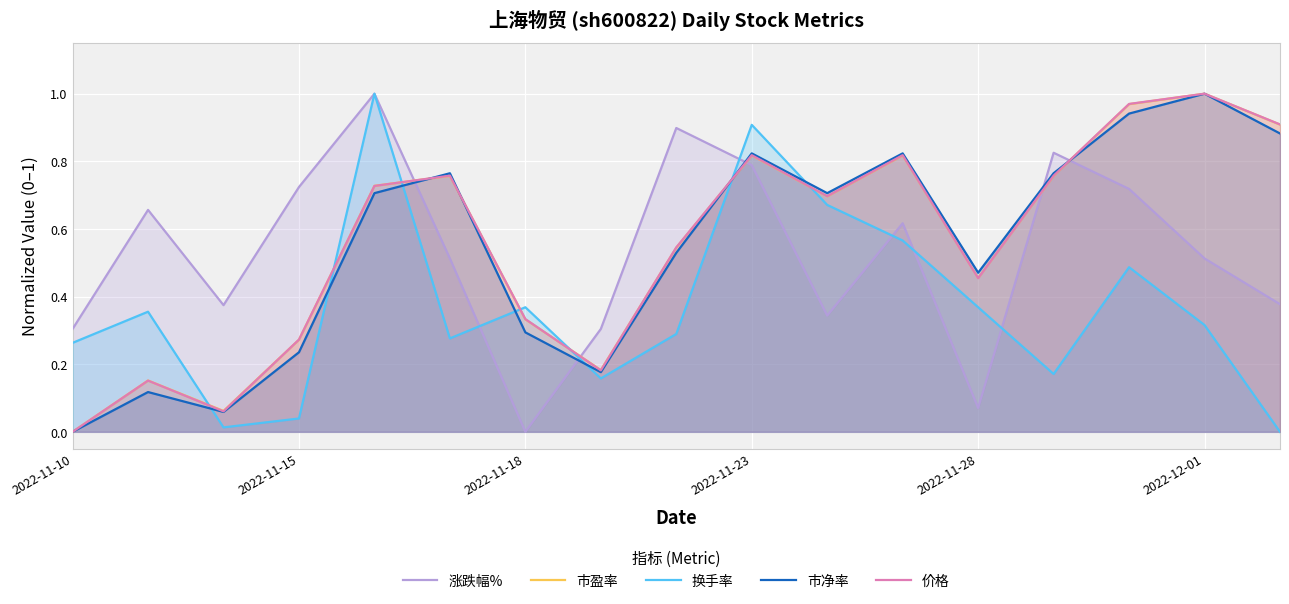

Which category has the lowest value in the 涨跌幅% series?

2022-11-18